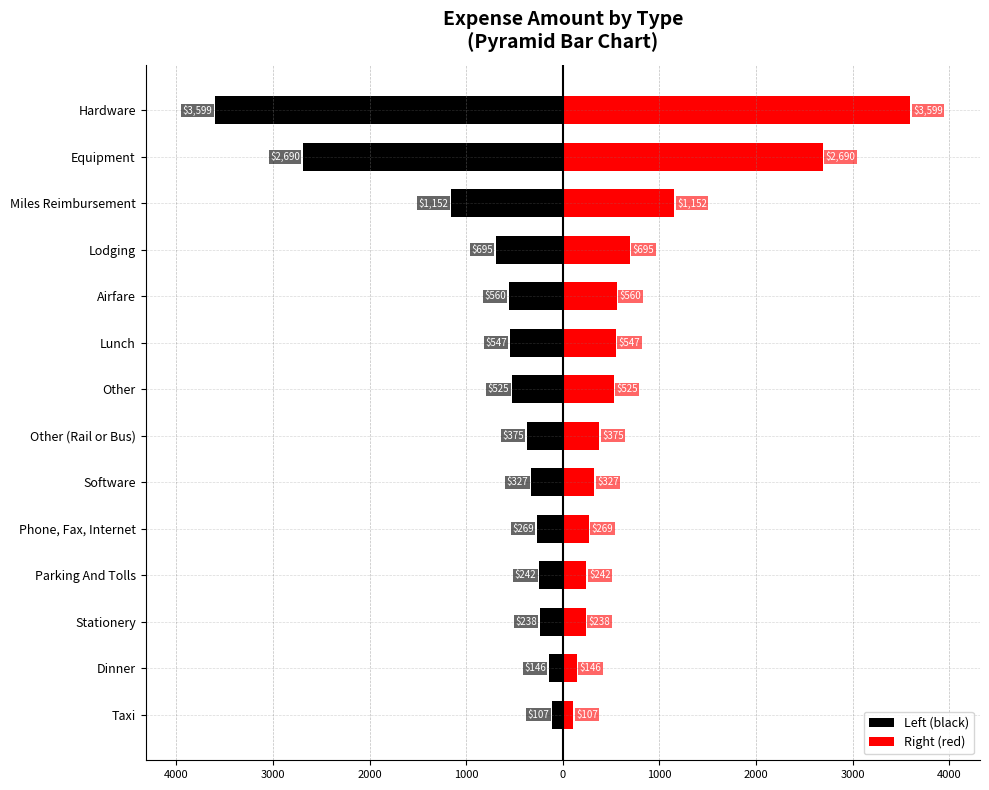

How many values in the Right (red) series are below 525?

7